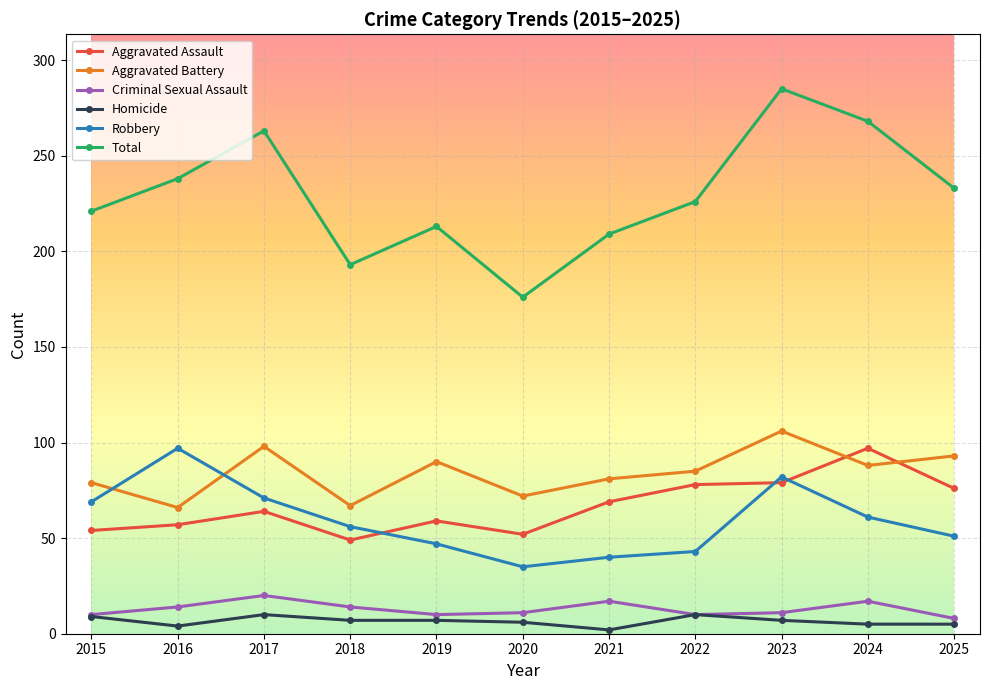

How many lines are shown in the chart?

6